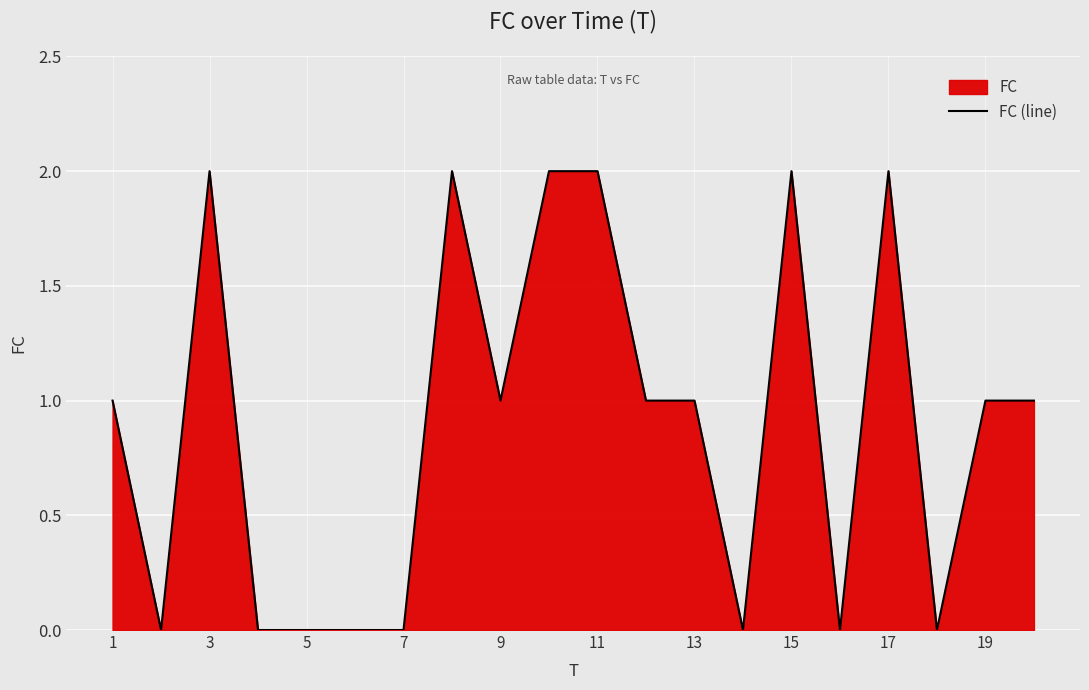

Reading left to right, list all the values displayed in this chart.

1	0	2	0	0	0	0	2	1	2	2	1	1	0	2	0	2	0	1	1